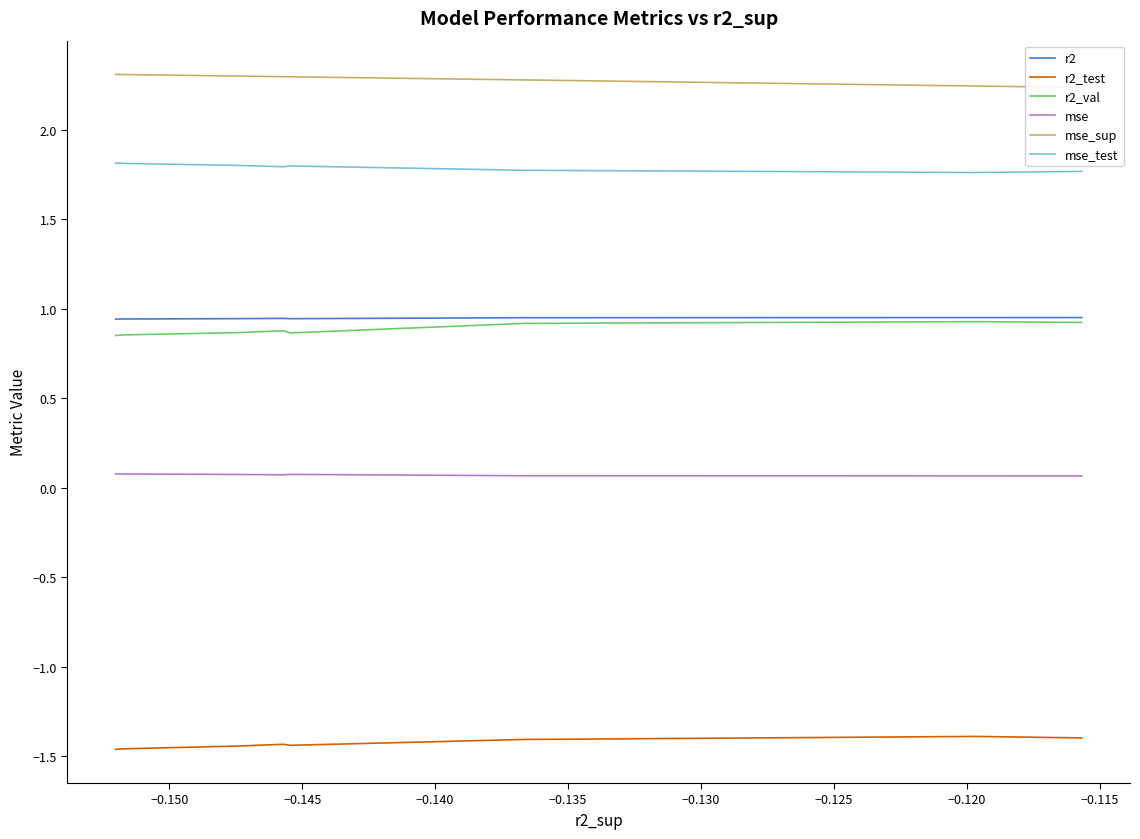

Which series has the largest range (max minus min)?

r2_val